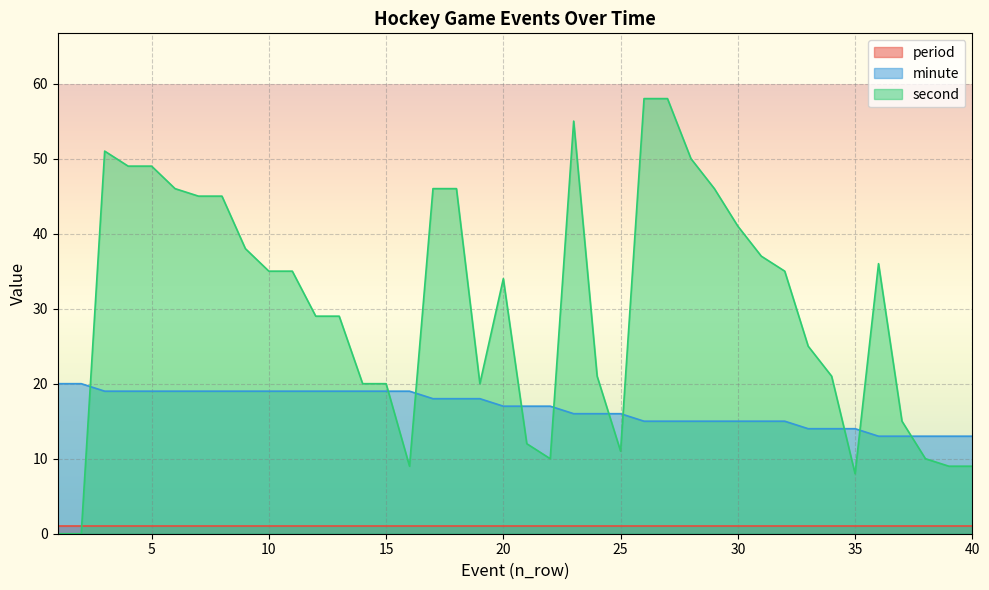

Is the value of second at 12 greater than the value of minute at 18?

Yes